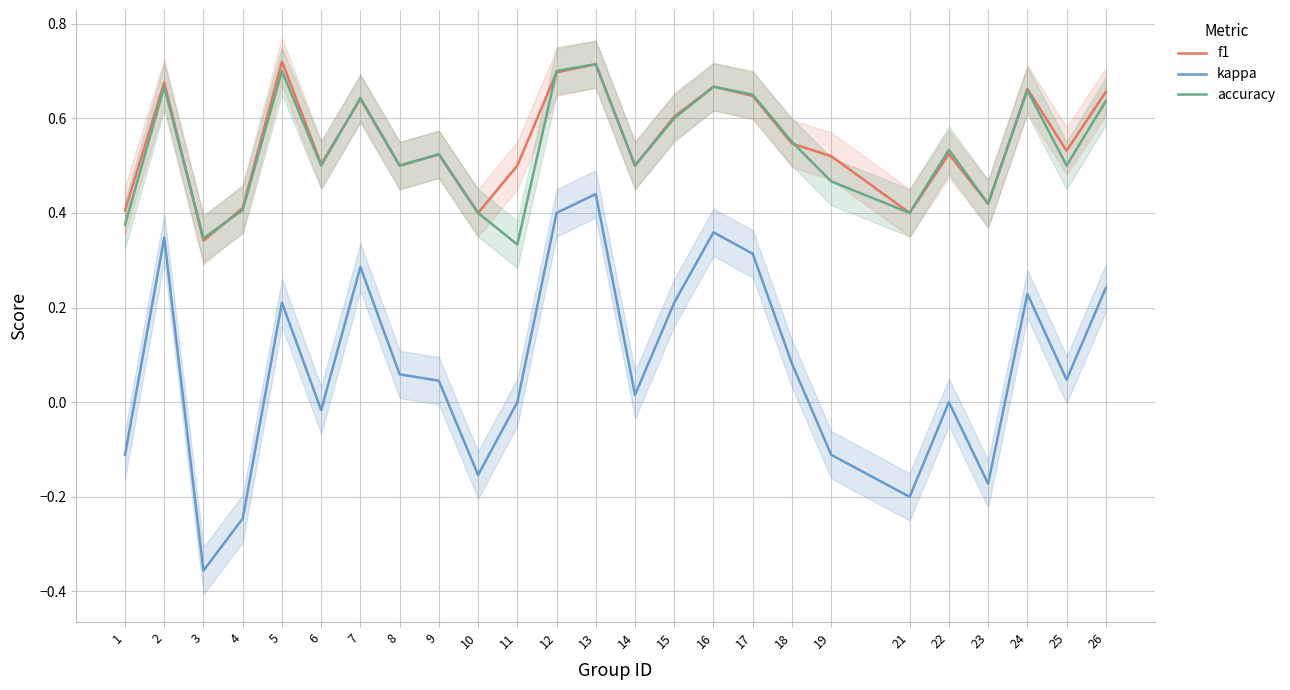

How many lines are shown in the chart?

3